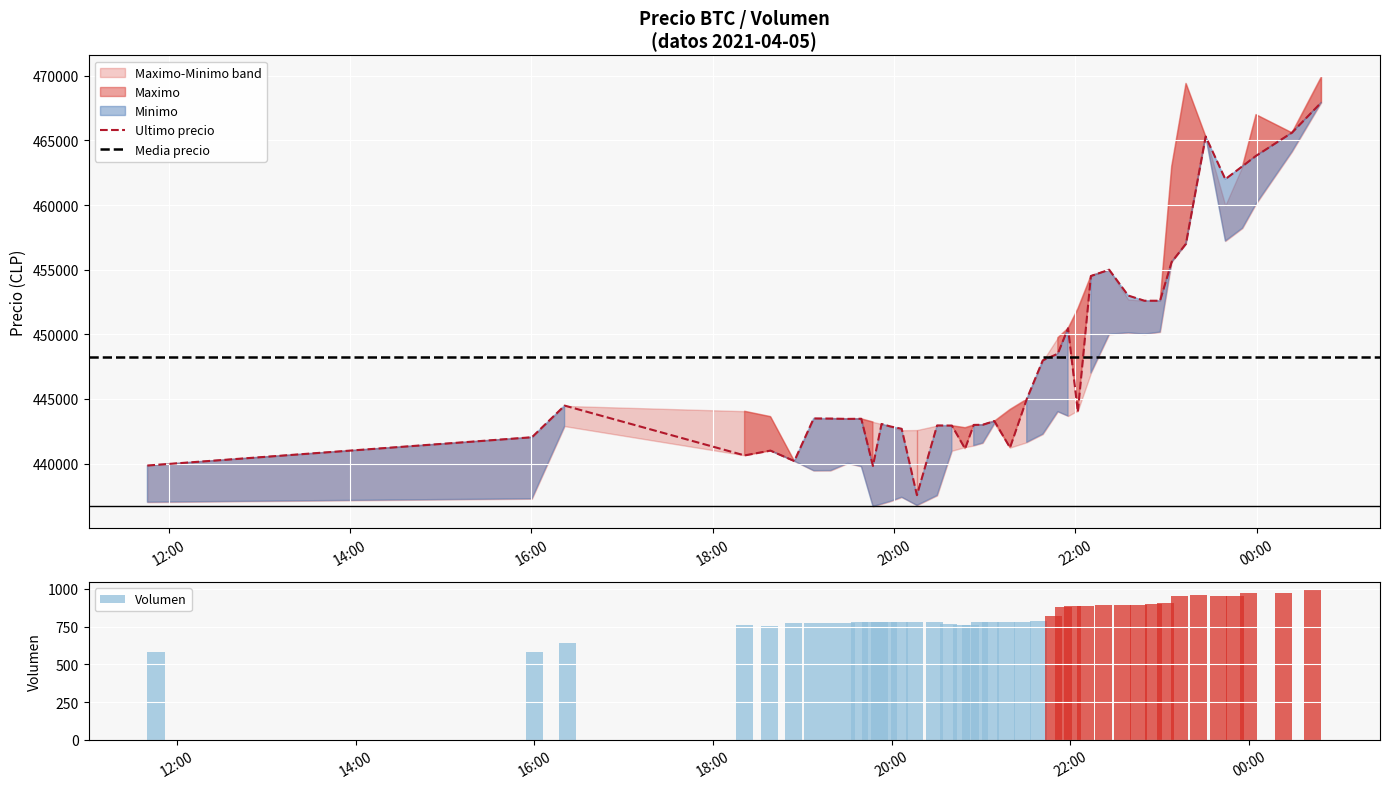

What is the sum of all Volumen values?

32790.4